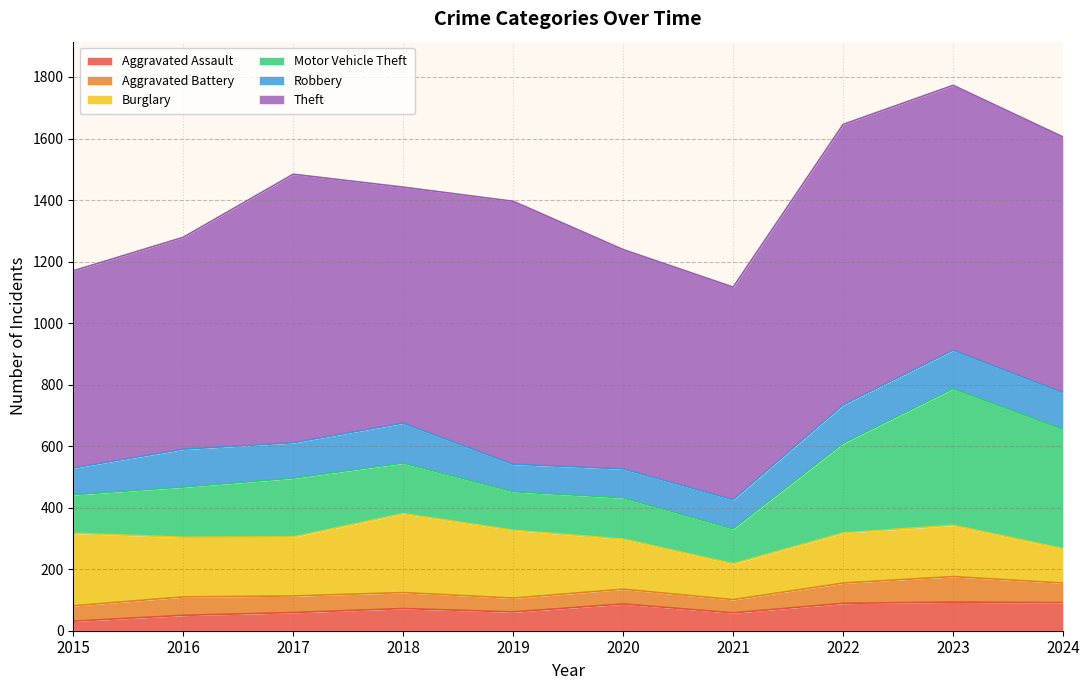

True or false: Burglary has a value of 167 at 2023.

True